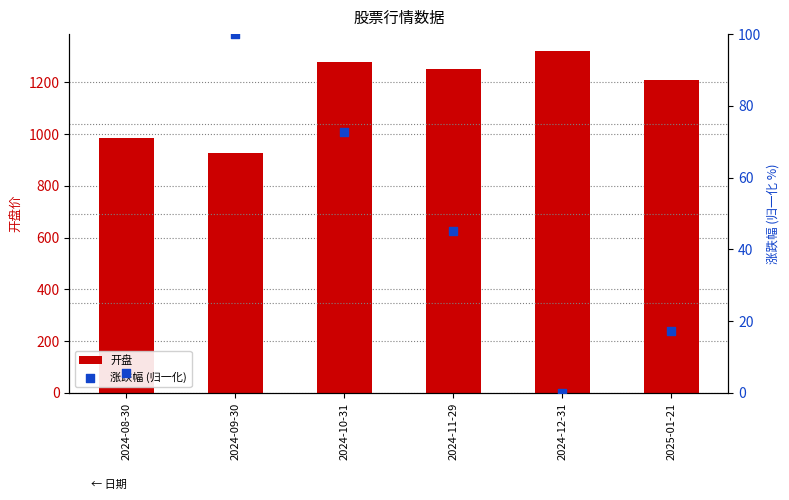

Which series has the widest spread of Y values?

开盘